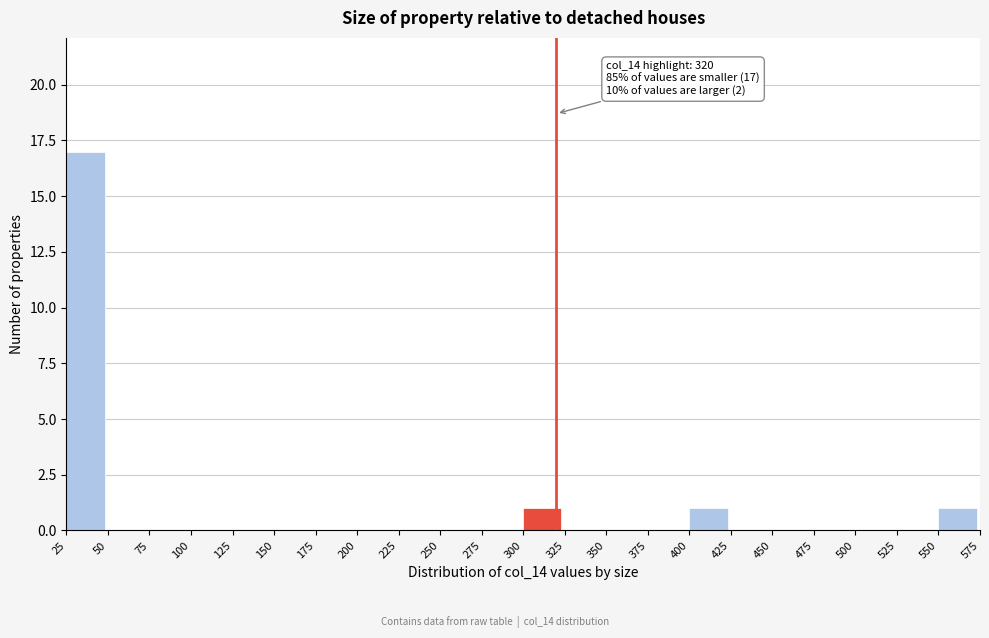

Over which range of the x-axis is the bar tallest?

25 to 50